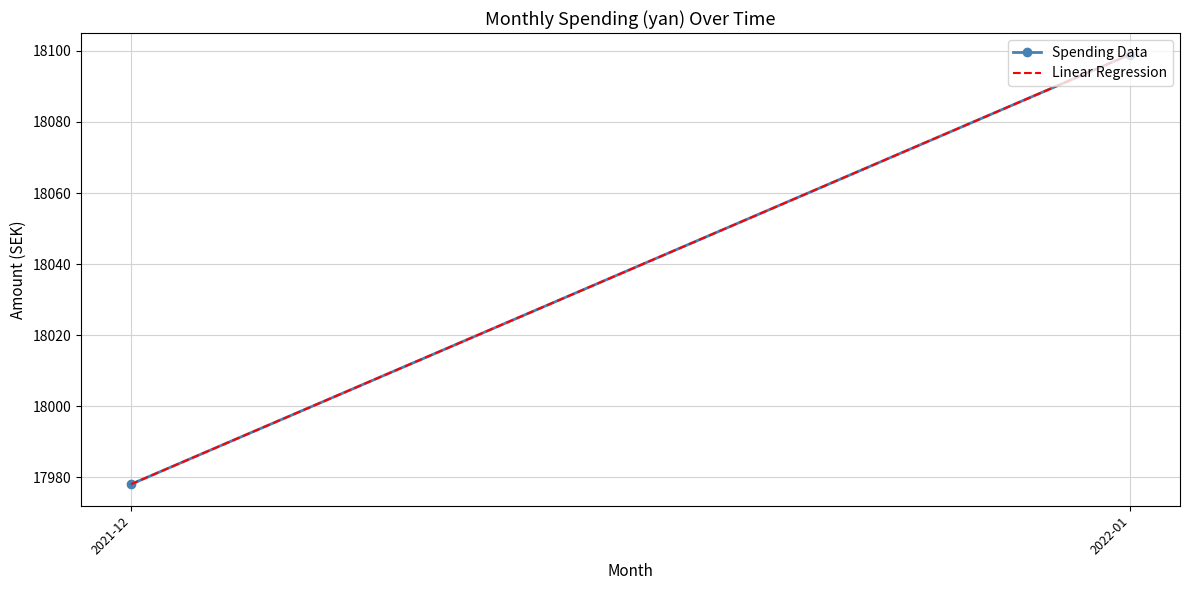

At which label does Linear Regression reach its peak?

2022-01